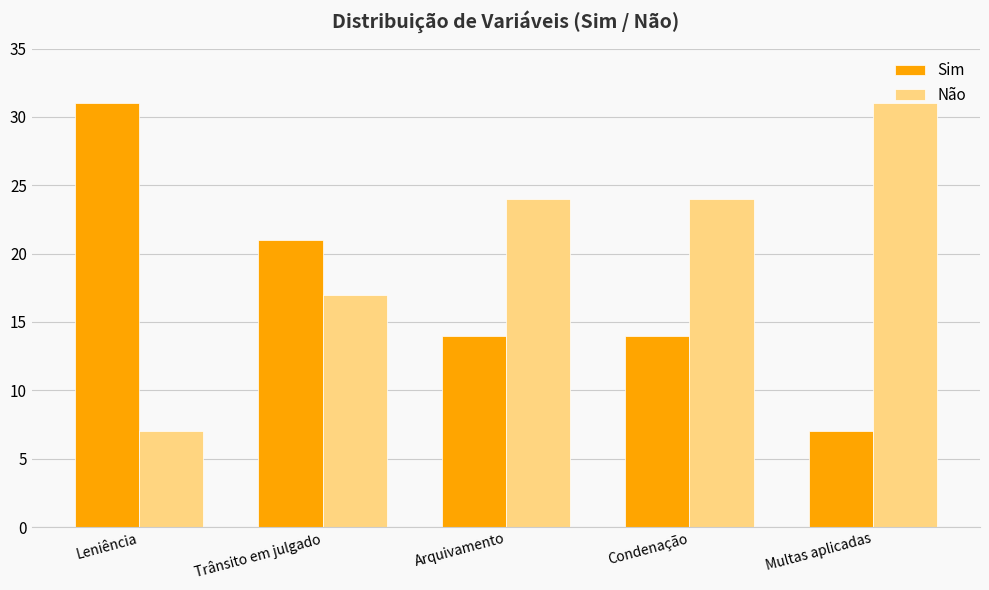

Rank the series at Multas aplicadas from highest to lowest value.

Não, Sim